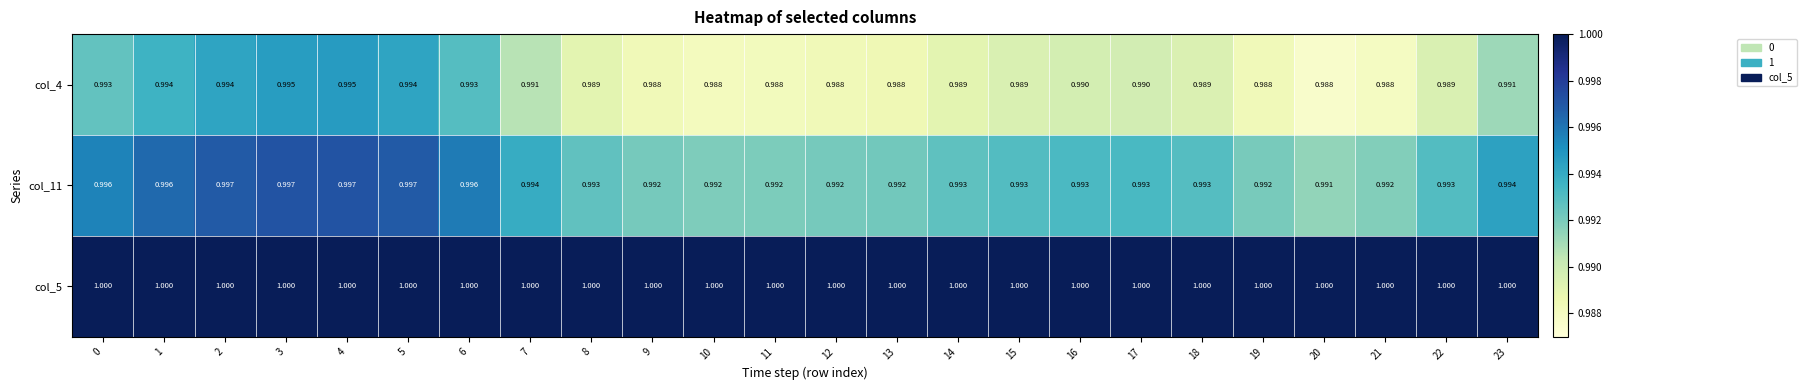

What is the maximum value shown in the chart?

1.0